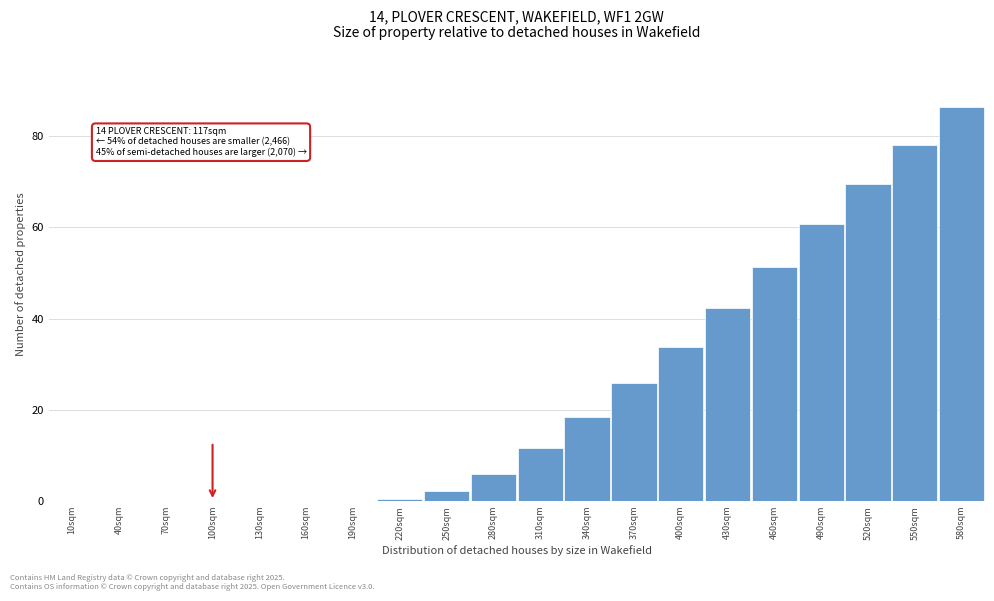

Reading left to right, list all the values displayed in this chart.

10sqm=0.0	40sqm=0.0	70sqm=0.0	100sqm=0.0	130sqm=0.0	160sqm=0.0	190sqm=0.0	220sqm=0.4	250sqm=2.1	280sqm=6.0	310sqm=11.6	340sqm=18.5	370sqm=25.8	400sqm=33.7	430sqm=42.3	460sqm=51.4	490sqm=60.7	520sqm=69.5	550sqm=78.0	580sqm=86.3